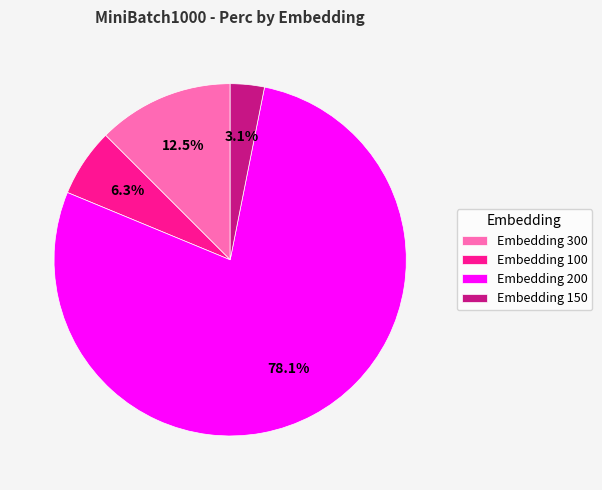

Count the number of slices in the pie.

4